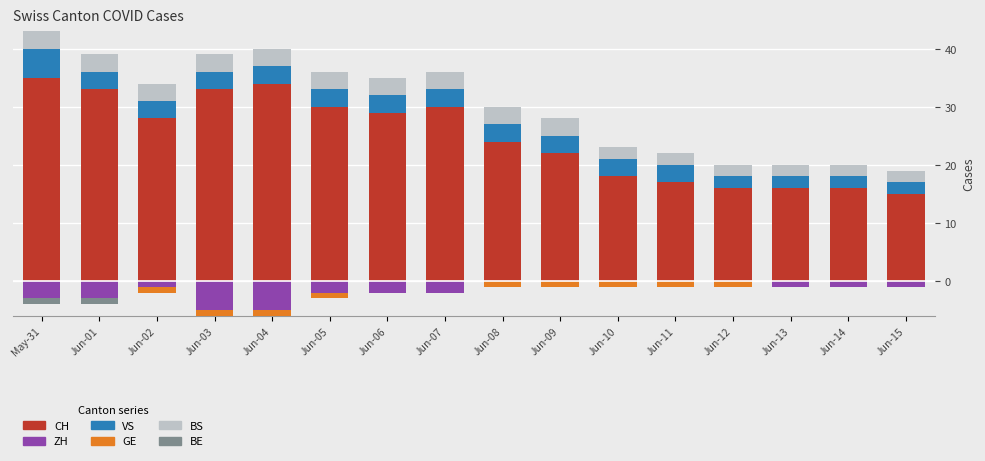

What position from the left is Jun-01?

2